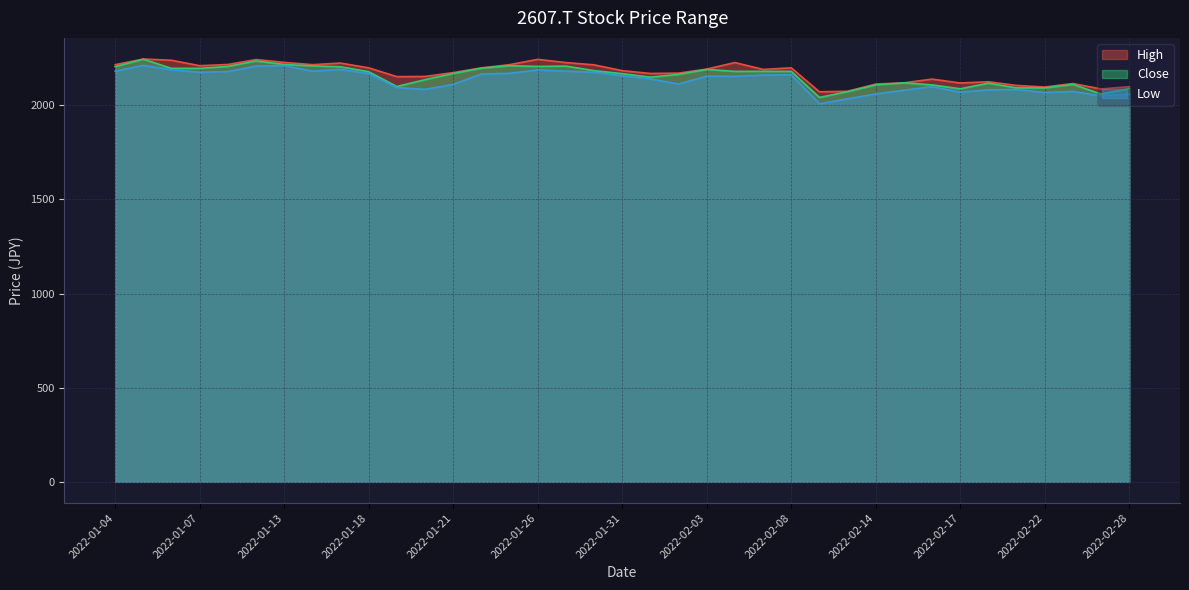

At which label does Close reach its peak?

2022-01-05